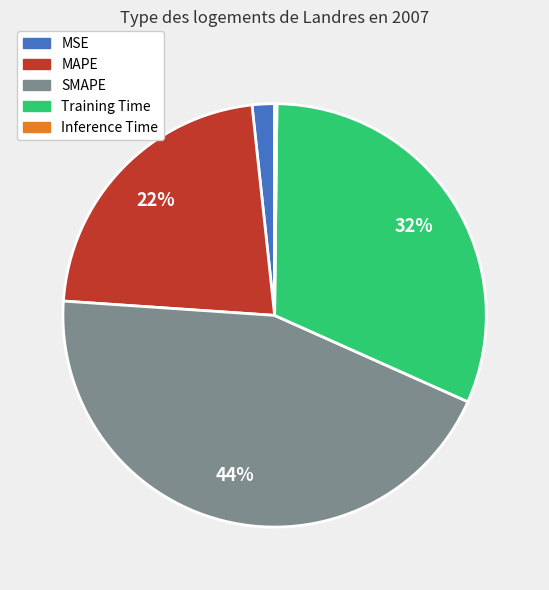

Is it true that Training Time is 44% of the pie?

False